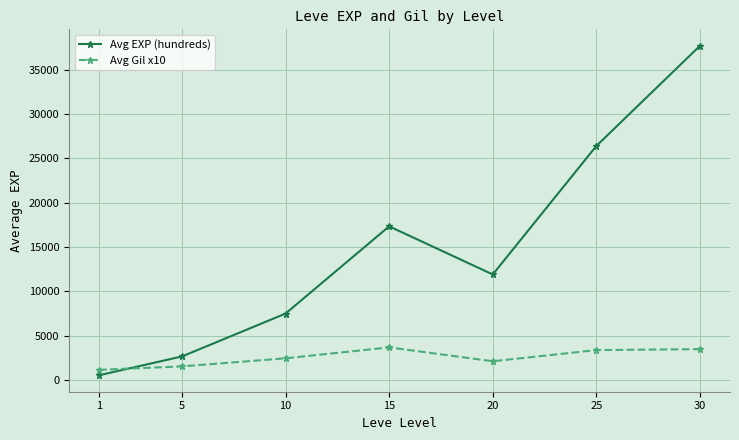

List the series in order of their peak value, highest first.

Avg EXP (hundreds), Avg Gil x10